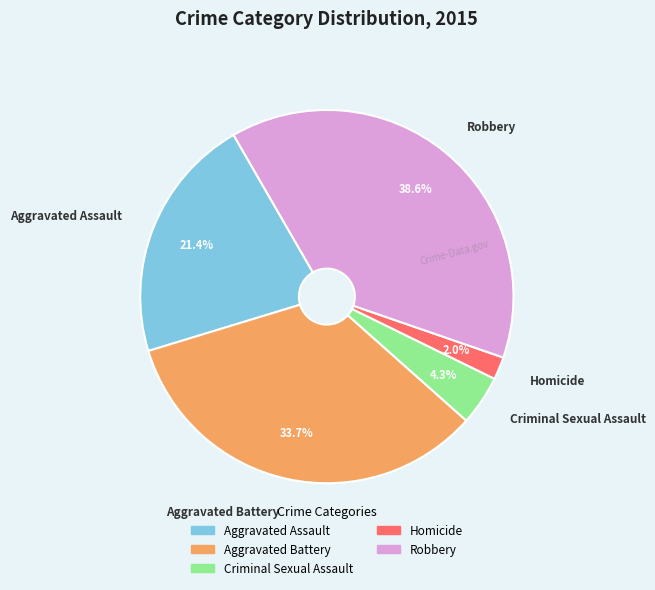

What is the smallest slice in the pie chart?

Homicide